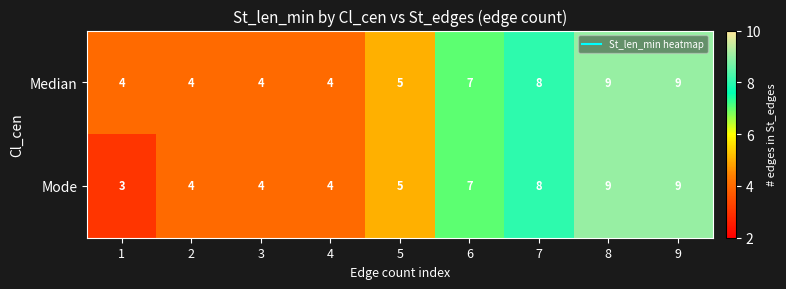

Reading left to right, what are all the values shown in this chart?

Median: 4	4	4	4	5	7	8	9	9
Mode: 3	4	4	4	5	7	8	9	9